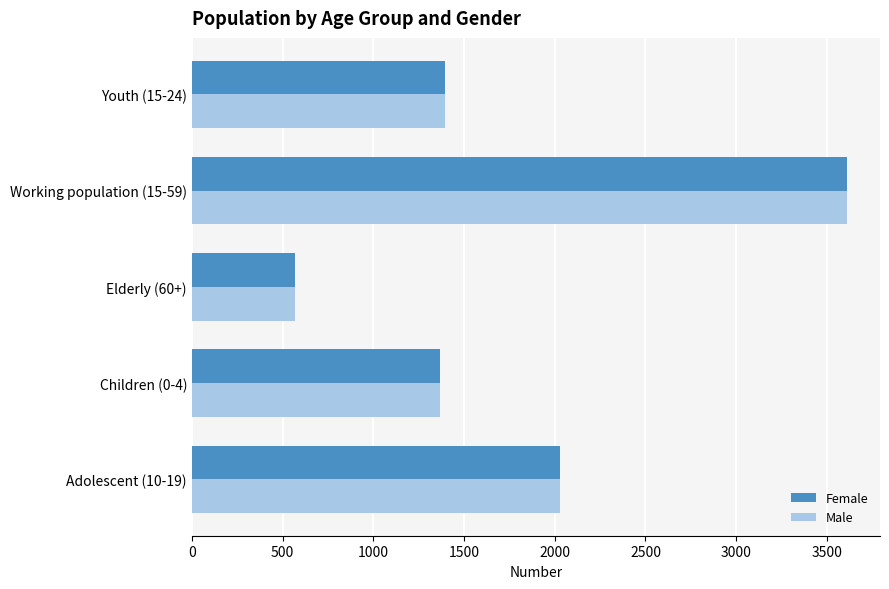

The value of Male at Elderly (60+) is 566. True or false?

True